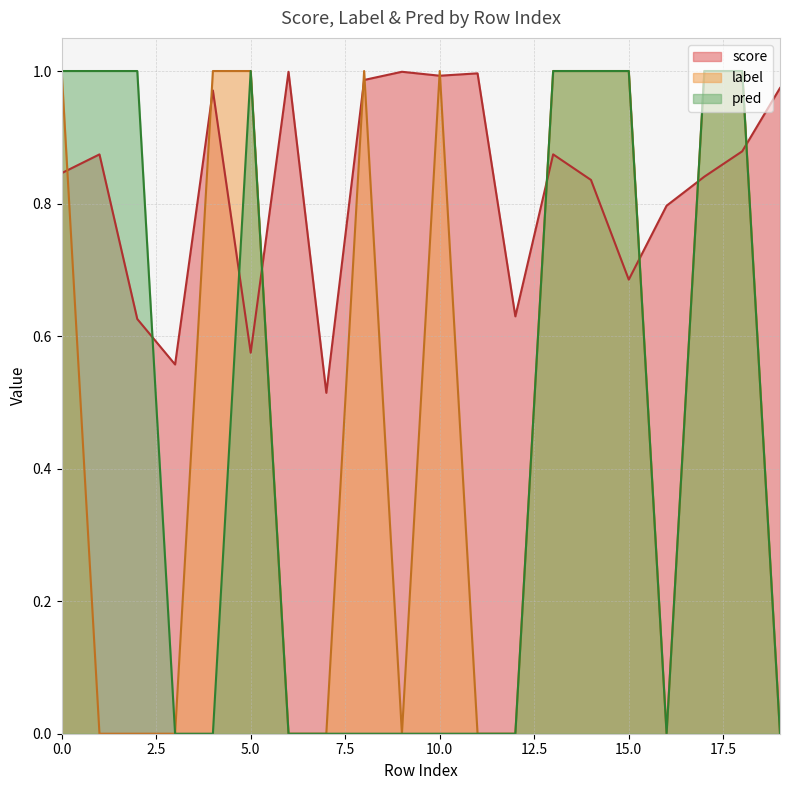

At which label is score closest to 0?

7